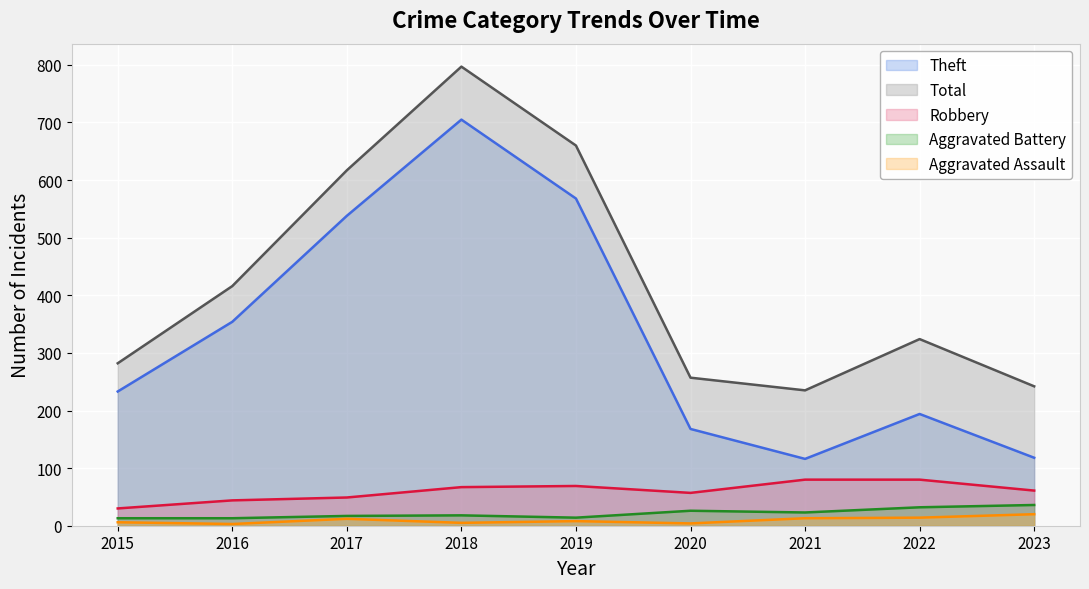

What is the minimum value shown in the chart?

3